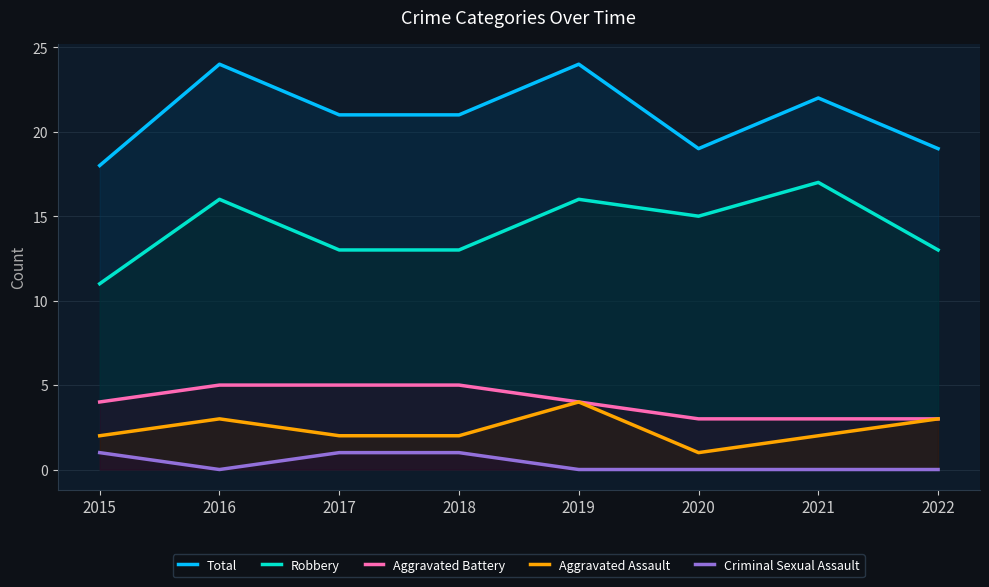

Reading right to left, extract all data points from this chart.

Total: 2022=19	2021=22	2020=19	2019=24	2018=21	2017=21	2016=24	2015=18
Robbery: 2022=13	2021=17	2020=15	2019=16	2018=13	2017=13	2016=16	2015=11
Aggravated Battery: 2022=3	2021=3	2020=3	2019=4	2018=5	2017=5	2016=5	2015=4
Aggravated Assault: 2022=3	2021=2	2020=1	2019=4	2018=2	2017=2	2016=3	2015=2
Criminal Sexual Assault: 2022=0	2021=0	2020=0	2019=0	2018=1	2017=1	2016=0	2015=1